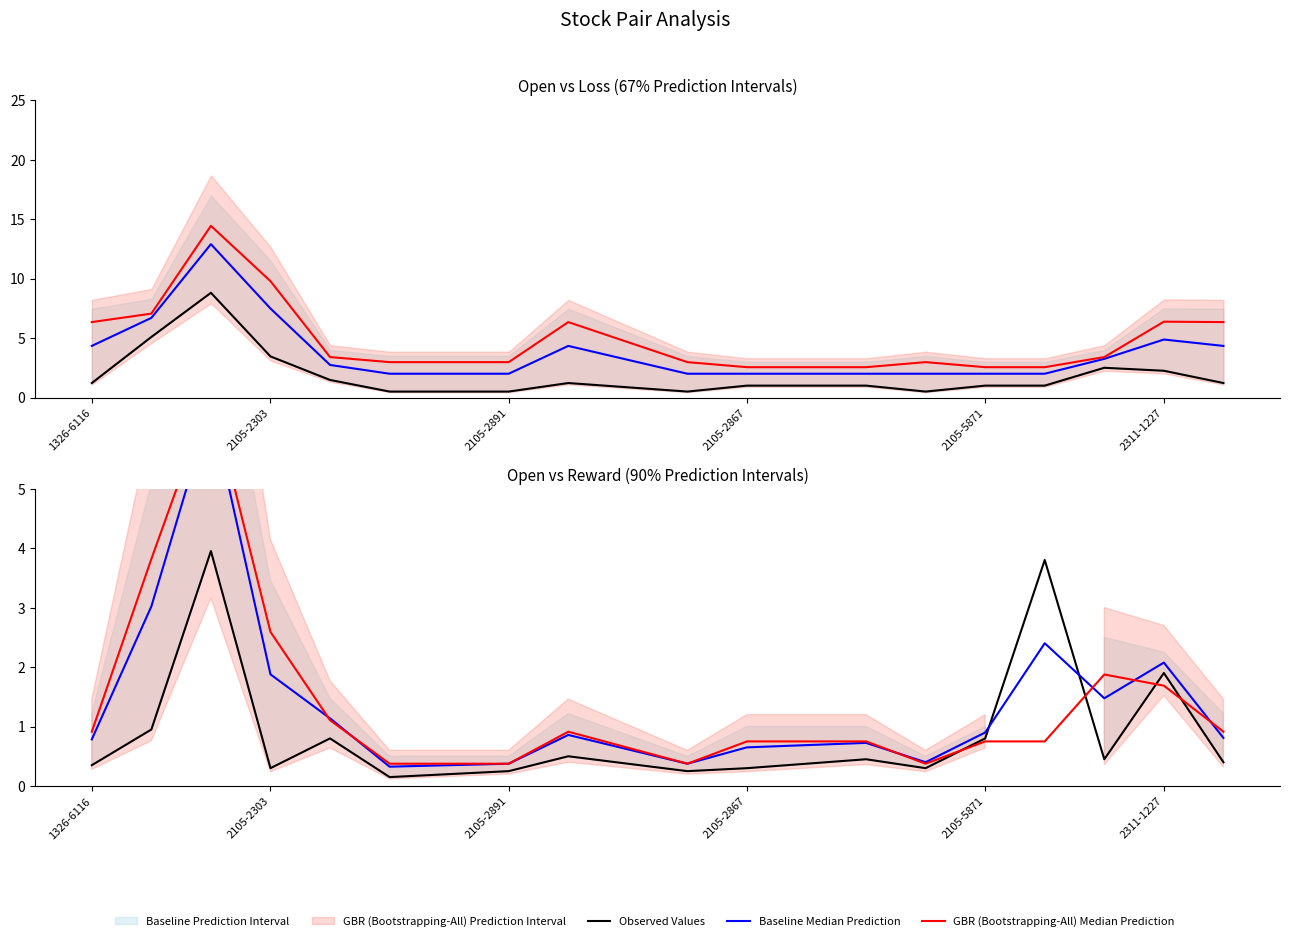

What is the difference between the second highest and second lowest values in the Observed Values series?

3.5